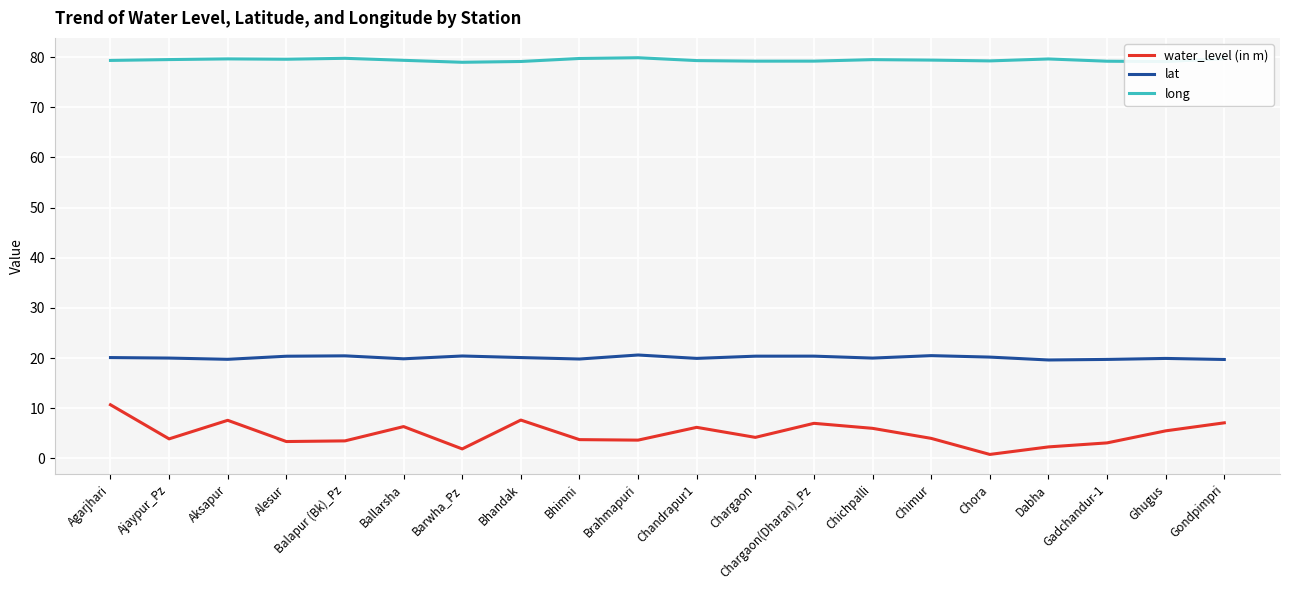

What value does the water_level (in m) series have at Ghugus?

5.5